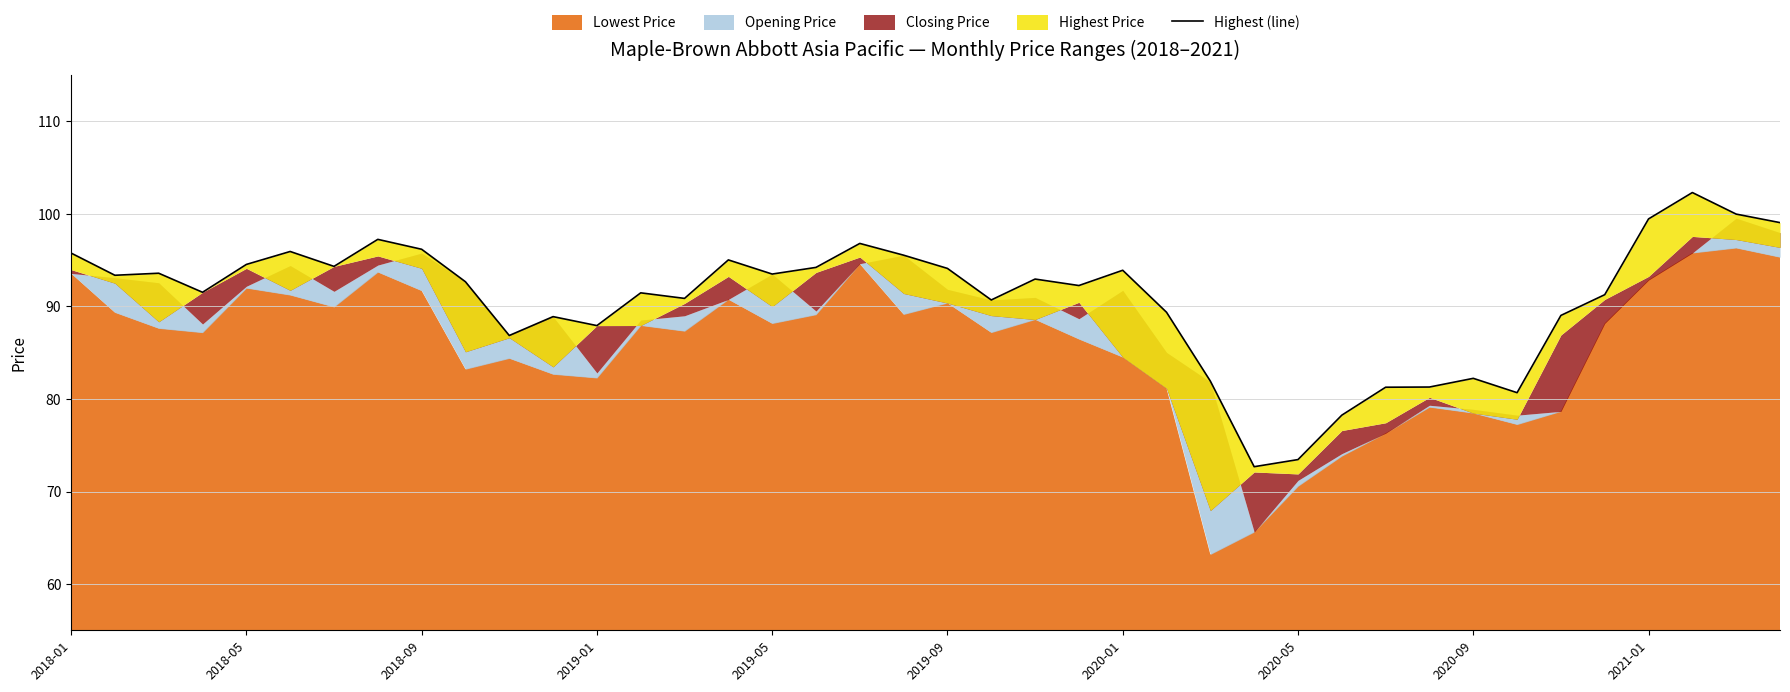

True or false: there are more than 0 points higher than both neighbors.

True